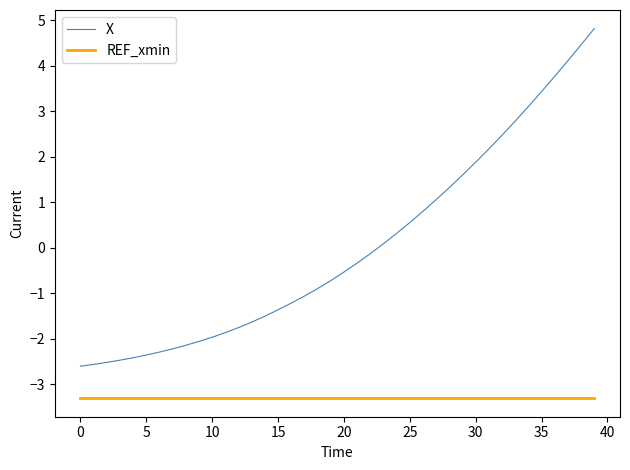

List the series in order of their overall mean, highest first.

X, REF_xmin